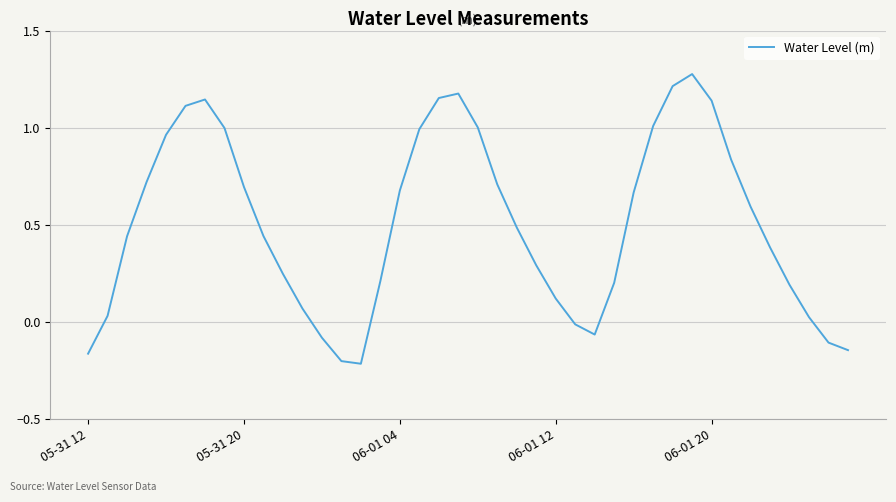

What is the difference between the maximum and minimum values?

1.5